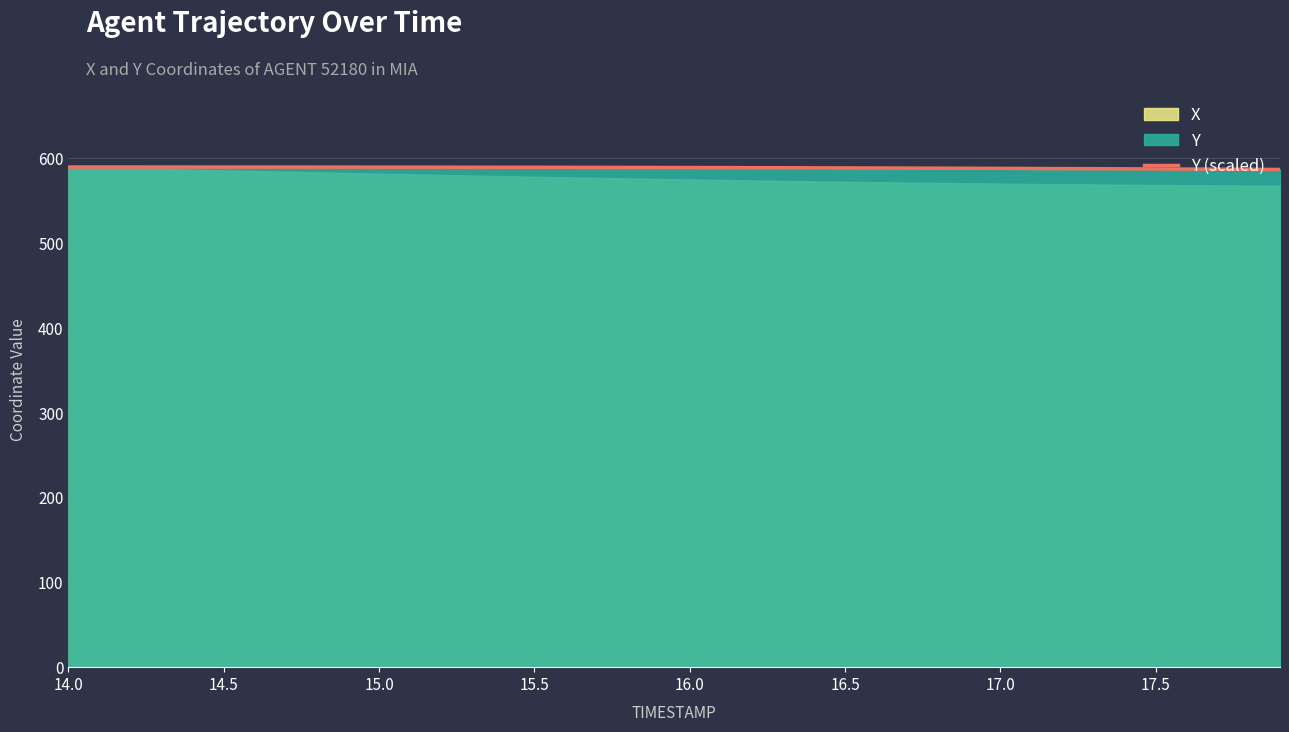

What is the lowest value of the Y (scaled) series?

586.4